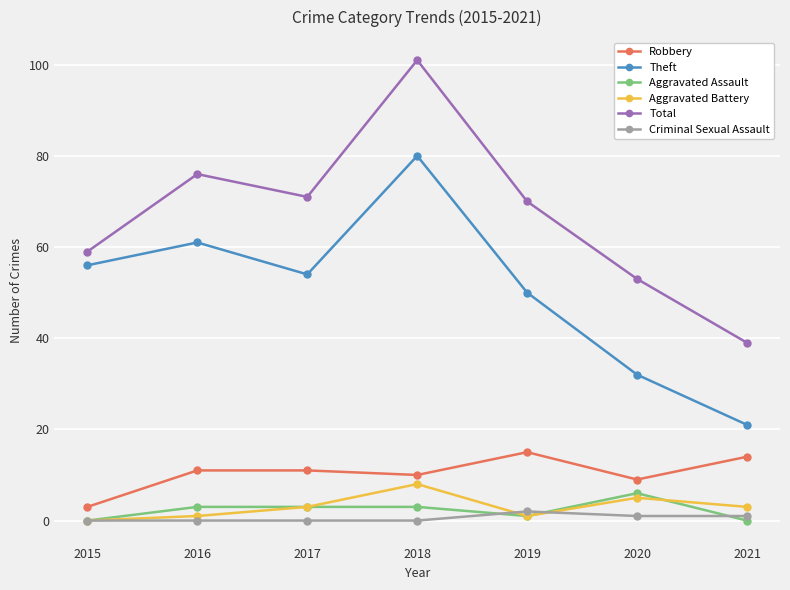

What is the difference between the highest and lowest values at 2021?

39